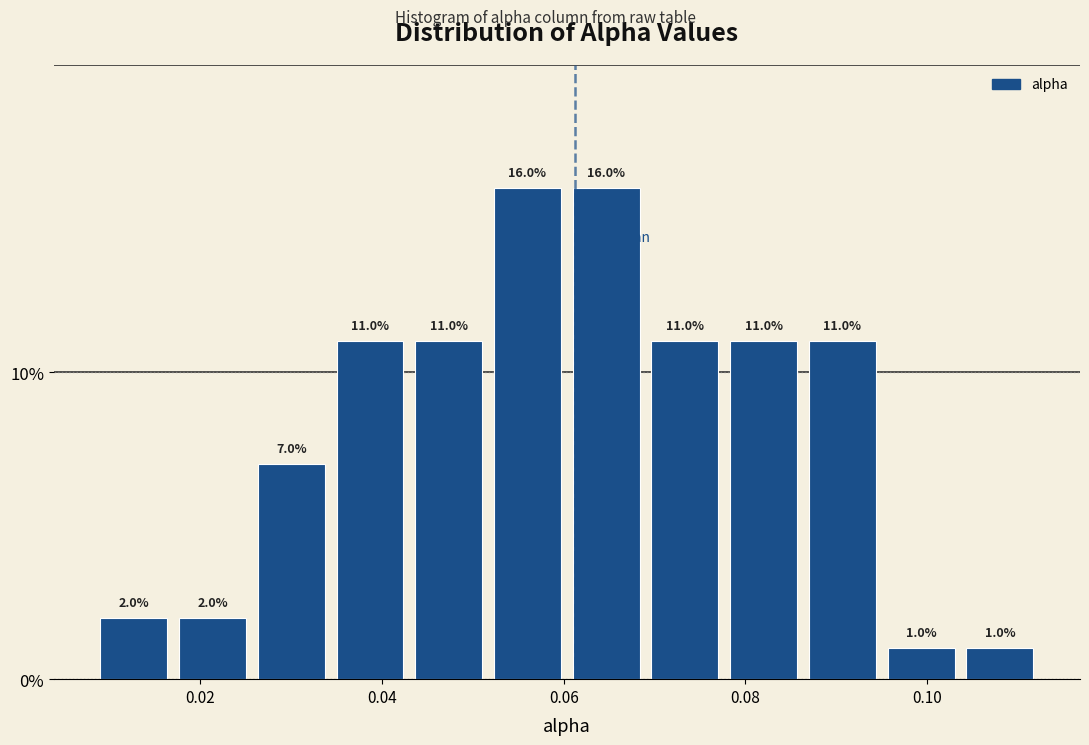

Reading left to right, transcribe this chart: for each bar, give the range it covers on the x-axis and its height. The bar edges are not printed on the chart, so give them approximately, as read against the axis.

0.008 to 0.018: 2.0
0.018 to 0.026: 2.0
0.026 to 0.034: 7.0
0.034 to 0.044: 11.0
0.044 to 0.052: 11.0
0.052 to 0.060: 16.0
0.060 to 0.070: 16.0
0.070 to 0.078: 11.0
0.078 to 0.086: 11.0
0.086 to 0.096: 11.0
0.096 to 0.104: 1.0
0.104 to 0.112: 1.0